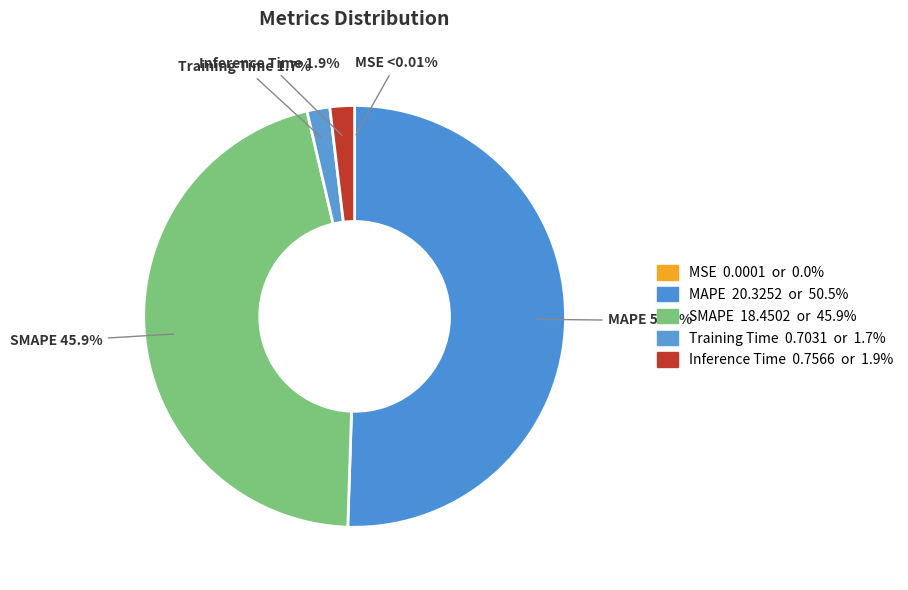

What is the largest slice in the pie chart?

MAPE